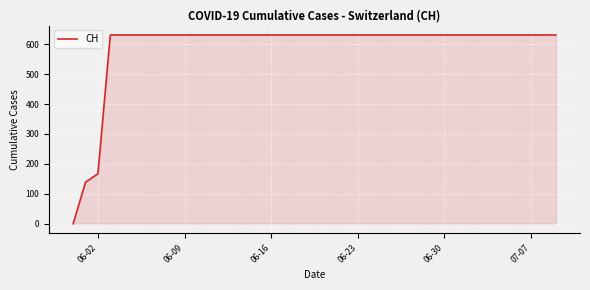

Reading left to right, extract all data points from this chart.

0	139	167	631	631	631	631	631	631	631	631	631	631	631	631	631	631	631	631	631	631	631	631	631	631	631	631	631	631	631	631	631	631	631	631	631	631	631	631	631